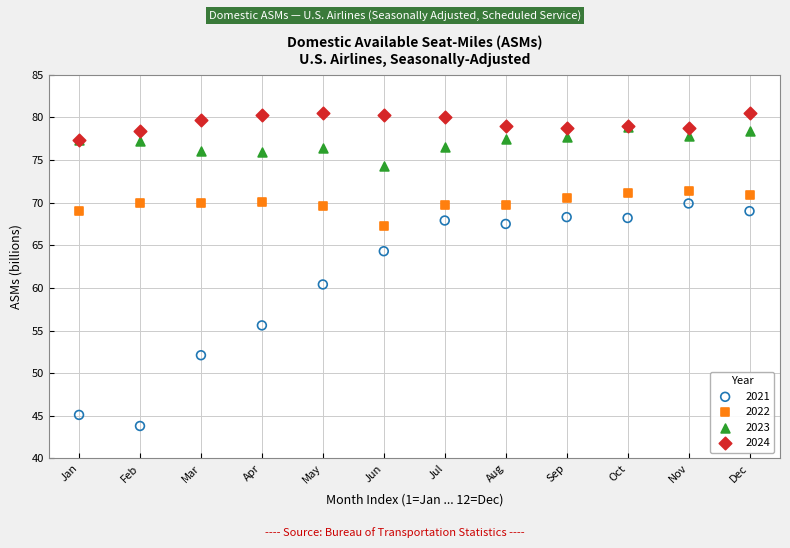

Across all series, what Y value is closest to 62?

60.4